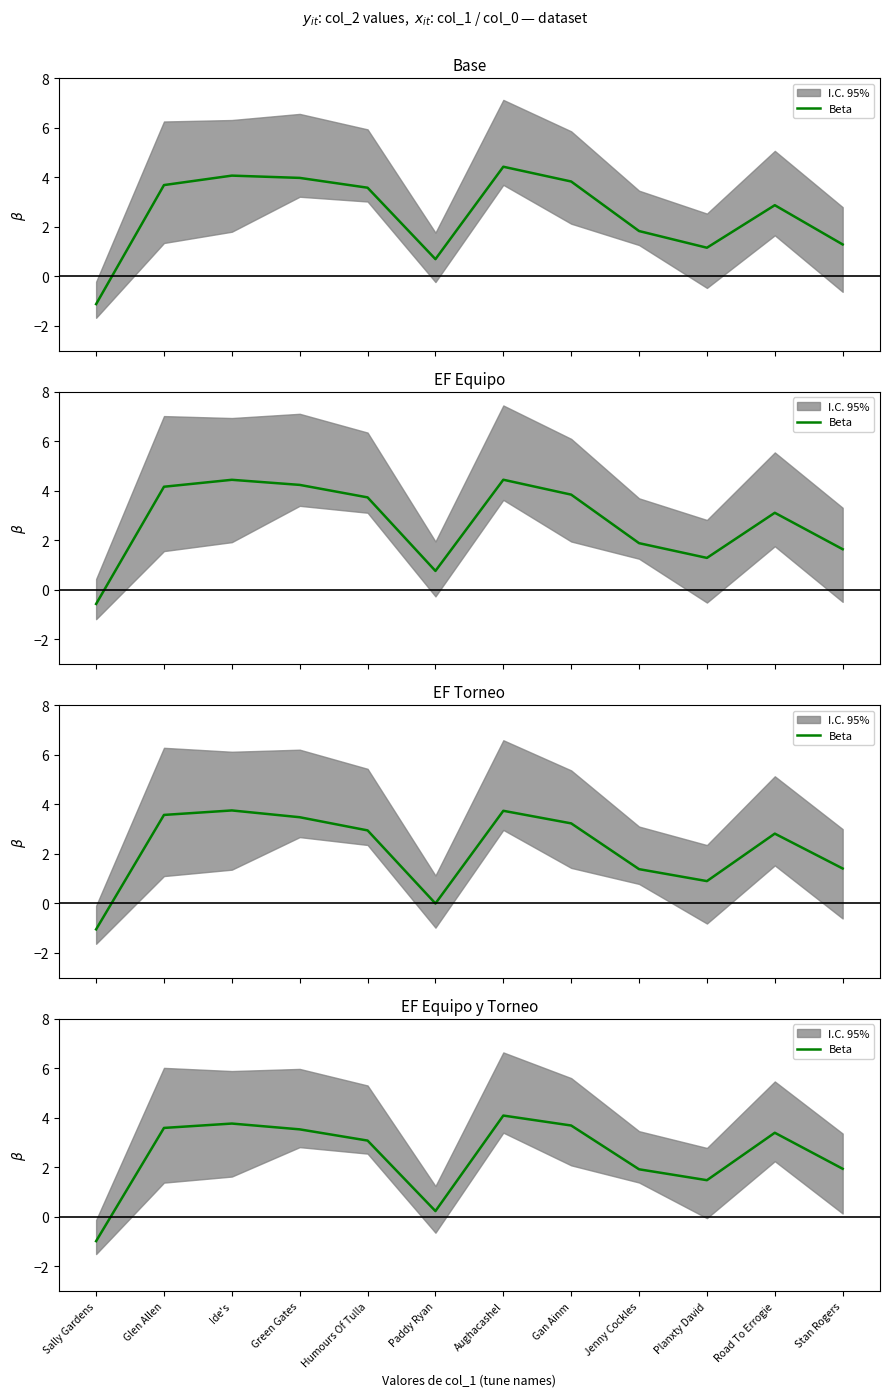

What is the minimum value shown in the chart?

-1.0